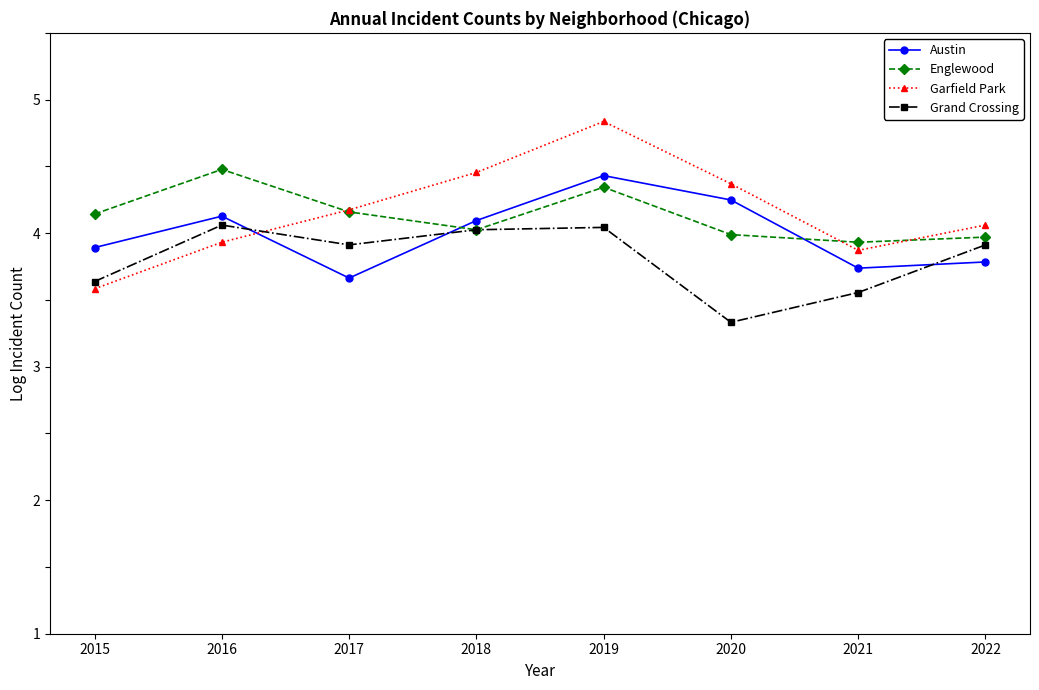

The Grand Crossing series shows 3.9 at 2022. True or false?

True